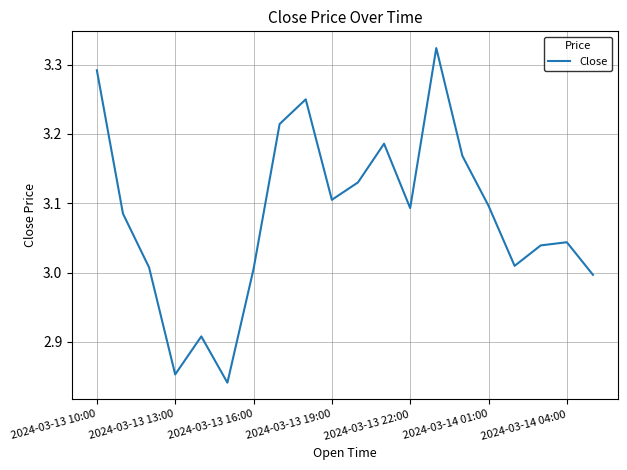

What is the greatest value displayed?

3.3